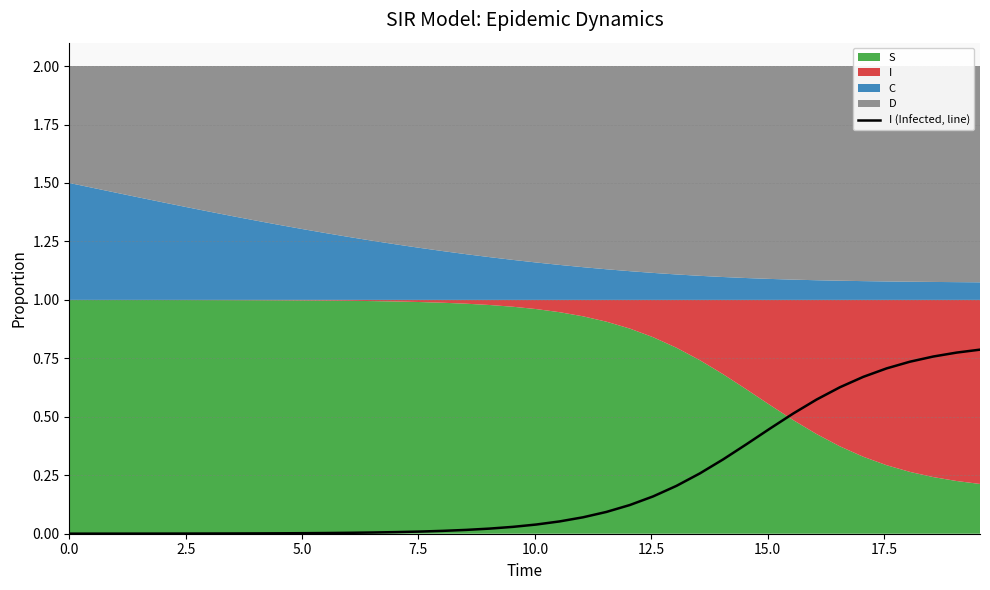

The chart shows a value of 0.8 at 30. True or false?

False